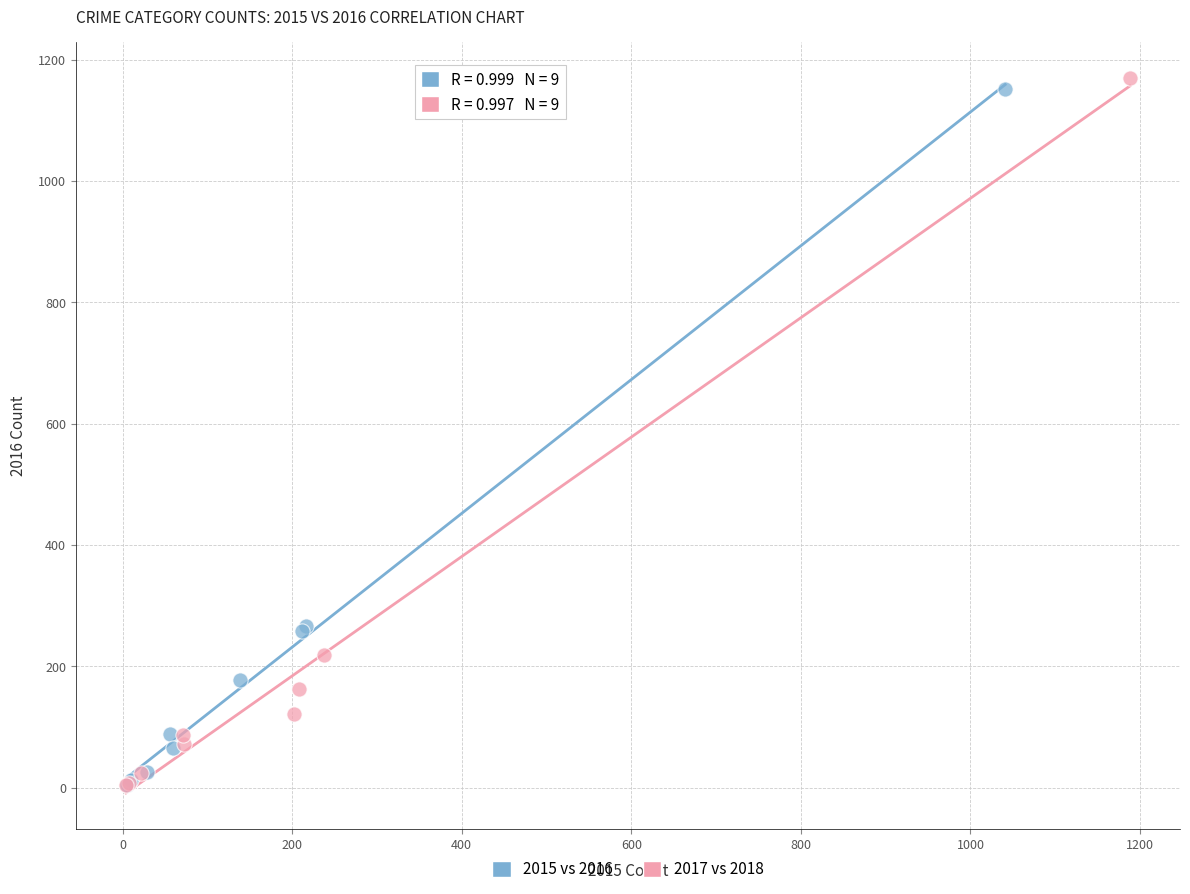

What are all the series names shown in the legend?

2015 vs 2016, 2017 vs 2018